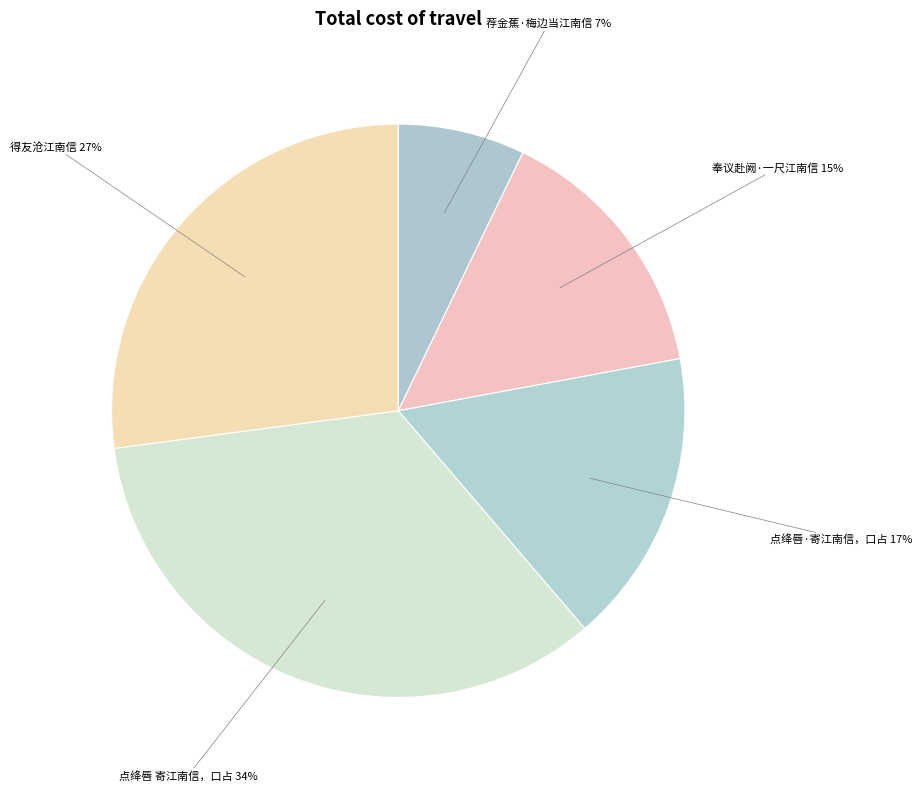

Which category has the smallest portion of the pie?

荐金蕉·梅边当江南信